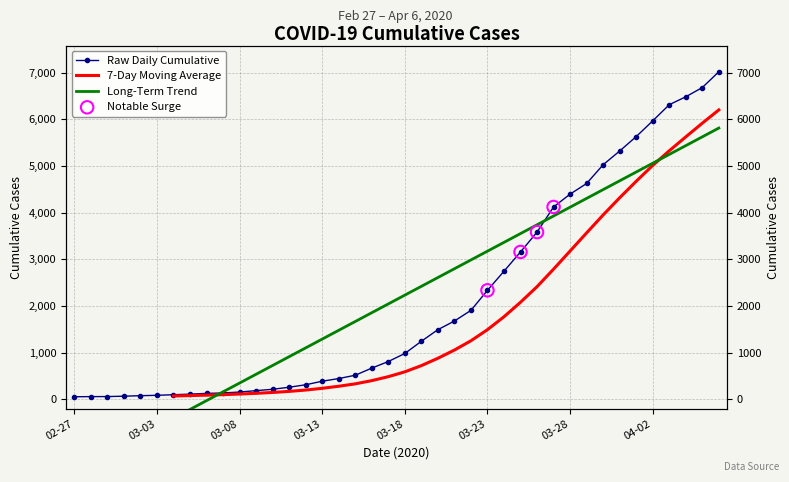

What is the change in value from 2020-03-06 to 2020-03-28?

+4270